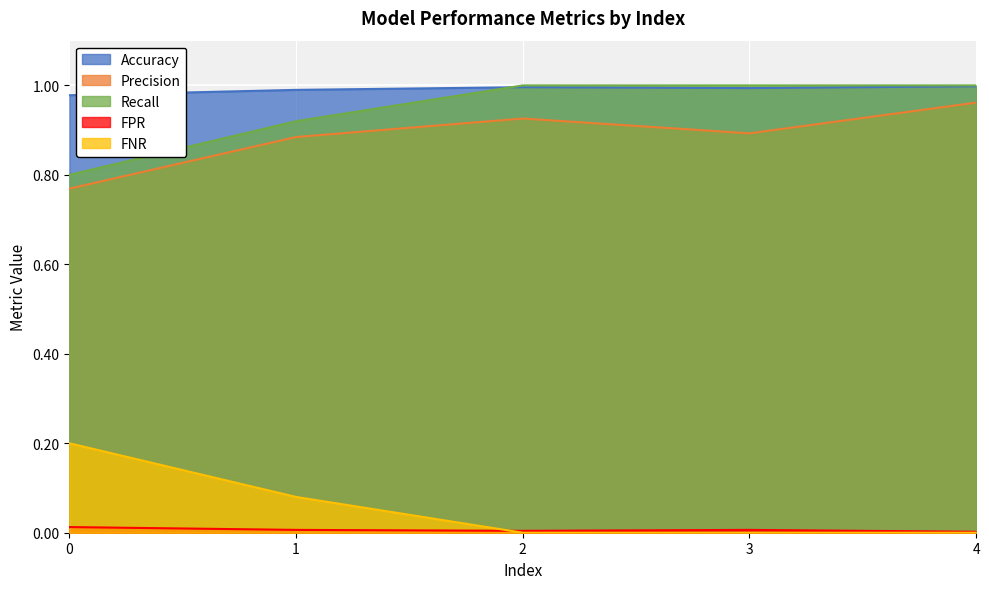

Count the number of data series in this chart.

5